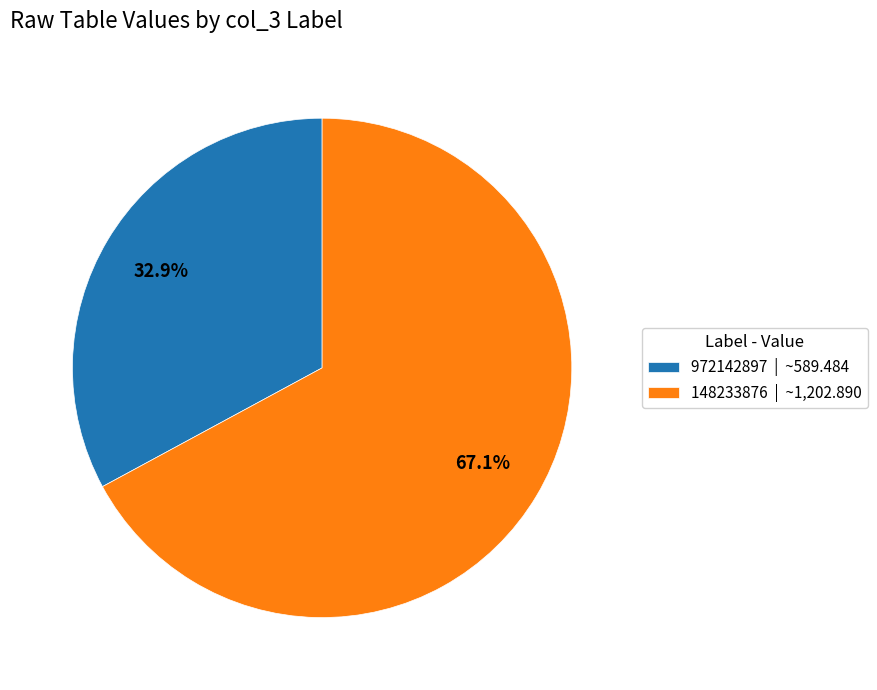

Which slice is the largest?

148233876